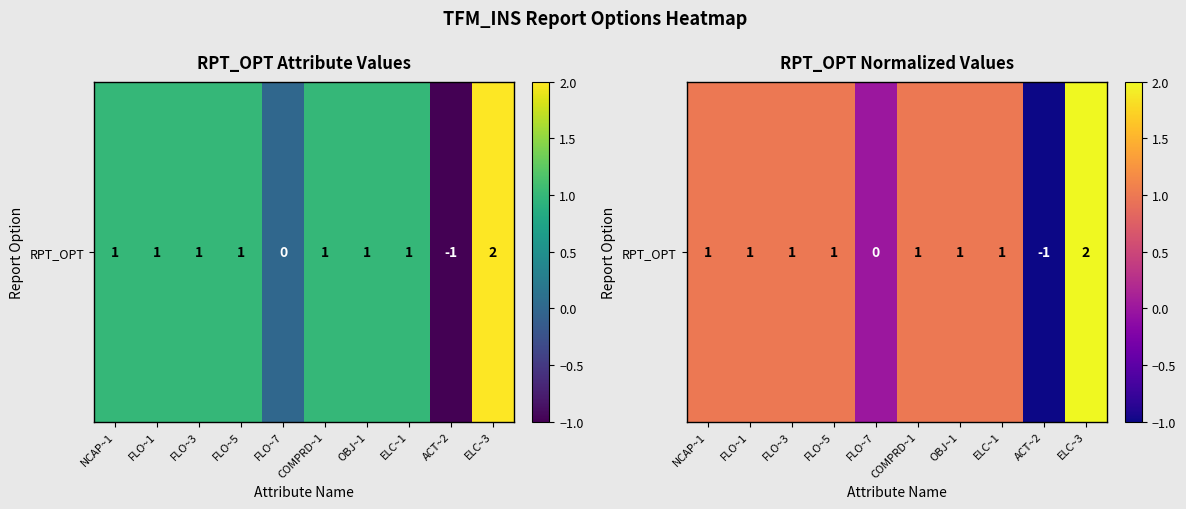

Is it true that the value at FLO~7 is 0?

True